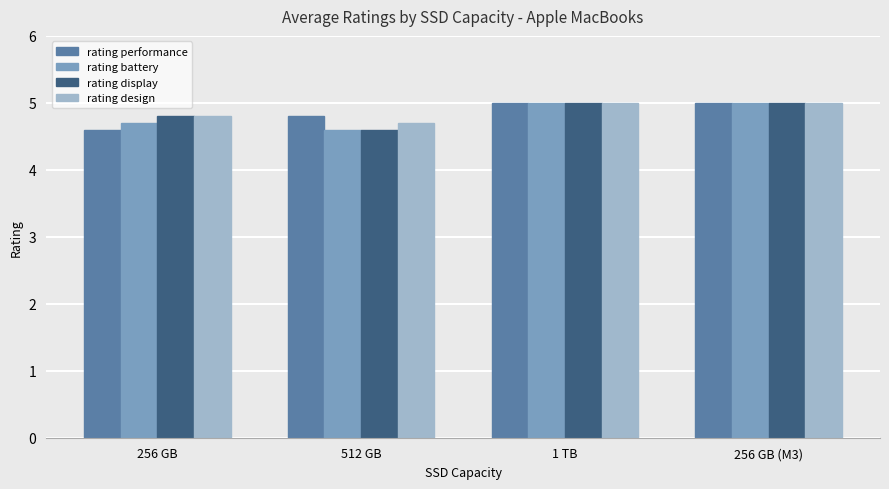

How many categories are shown in the chart?

4